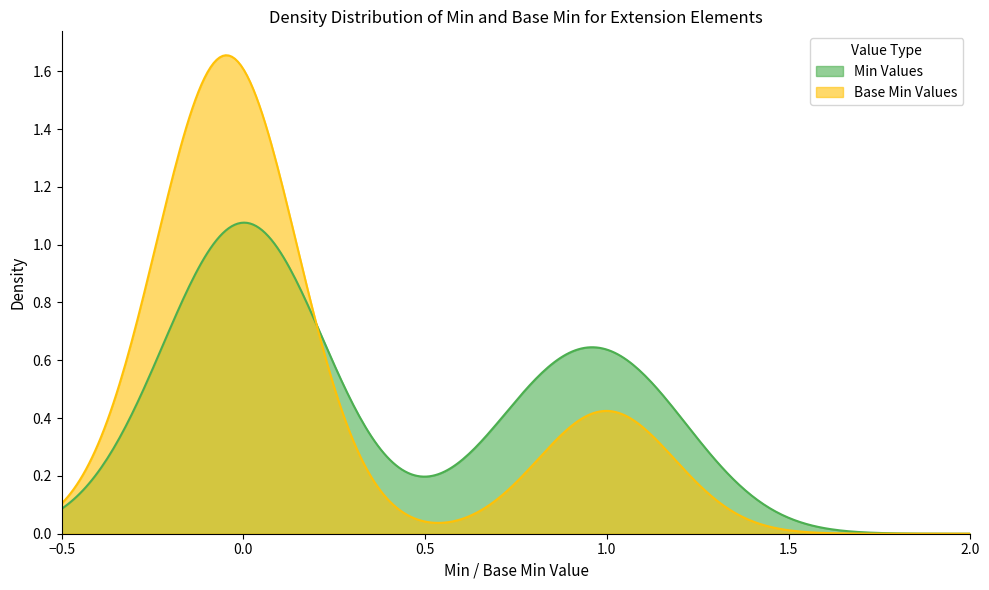

What is the maximum value shown in the chart?

1